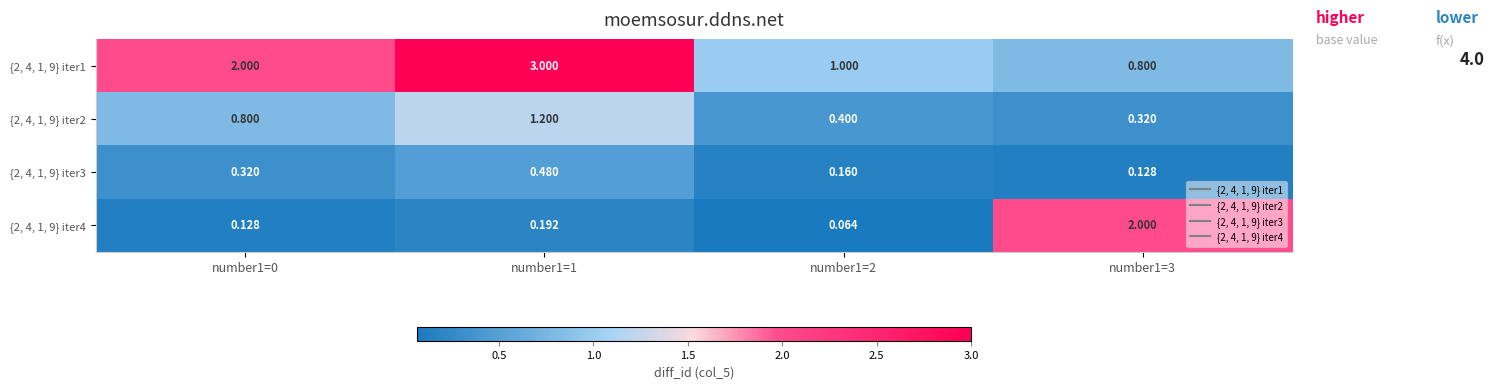

Is the value of {2, 4, 1, 9} iter3 at number1=3 greater than the value of {2, 4, 1, 9} iter4 at number1=1?

No